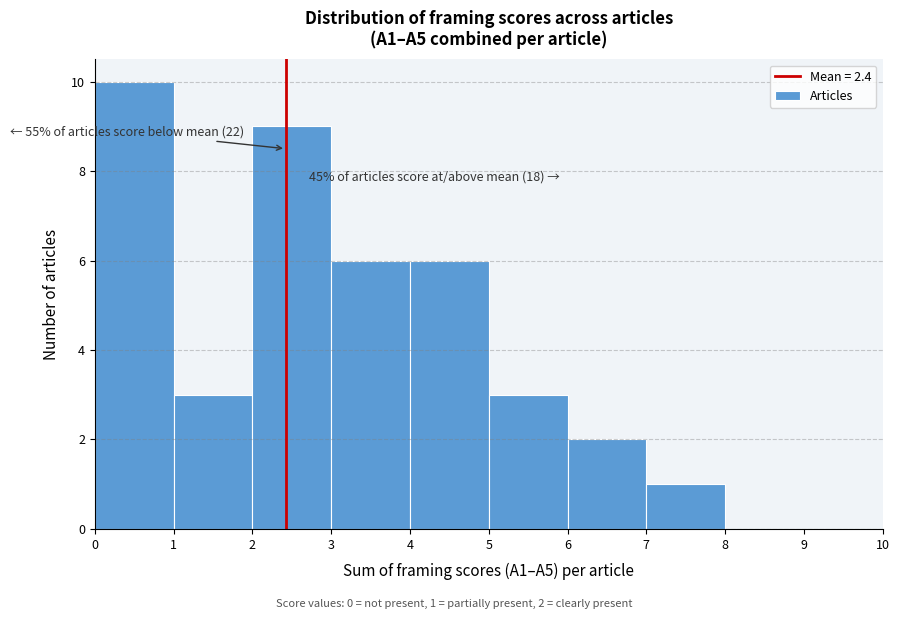

Over which range of the x-axis is the bar tallest?

0 to 1